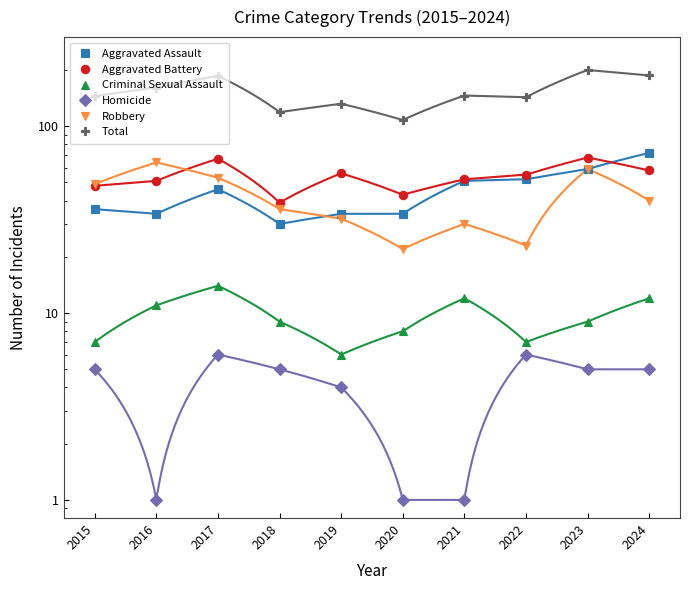

How many series are shown in this chart?

6